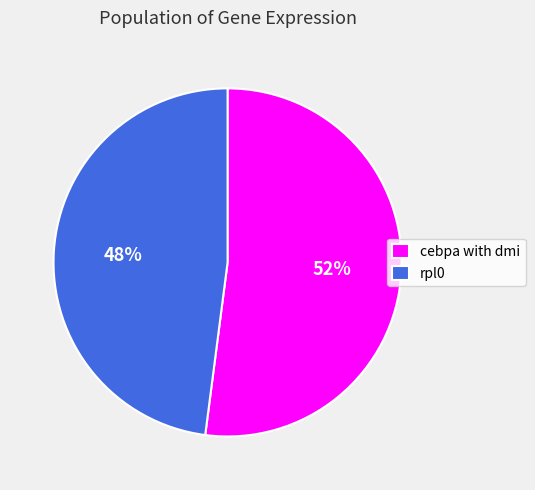

Approximately how many times larger is the value at rpl0 compared to cebpa with dmi?

0.9